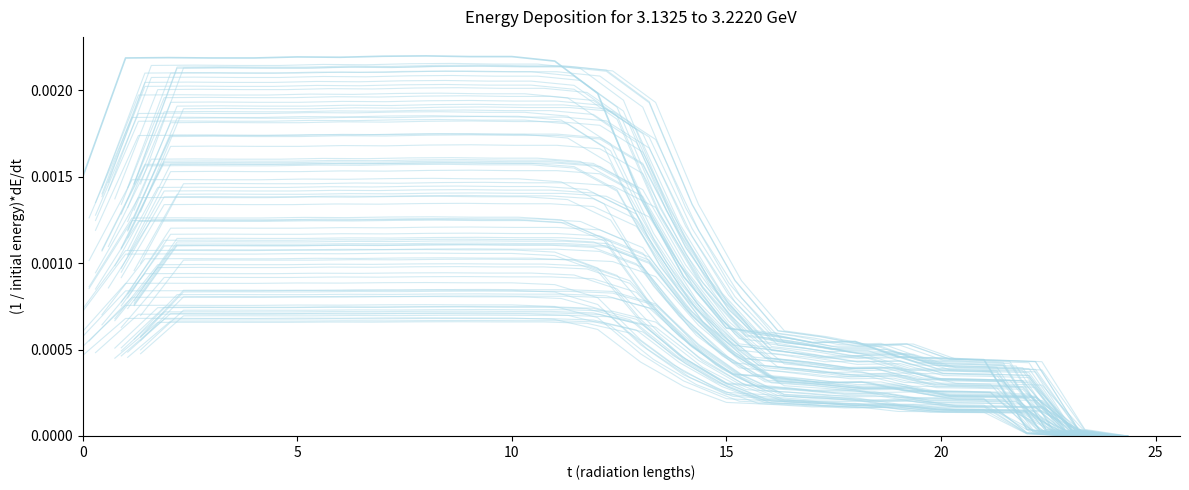

True or false: row3 and row2 cross at least once.

False